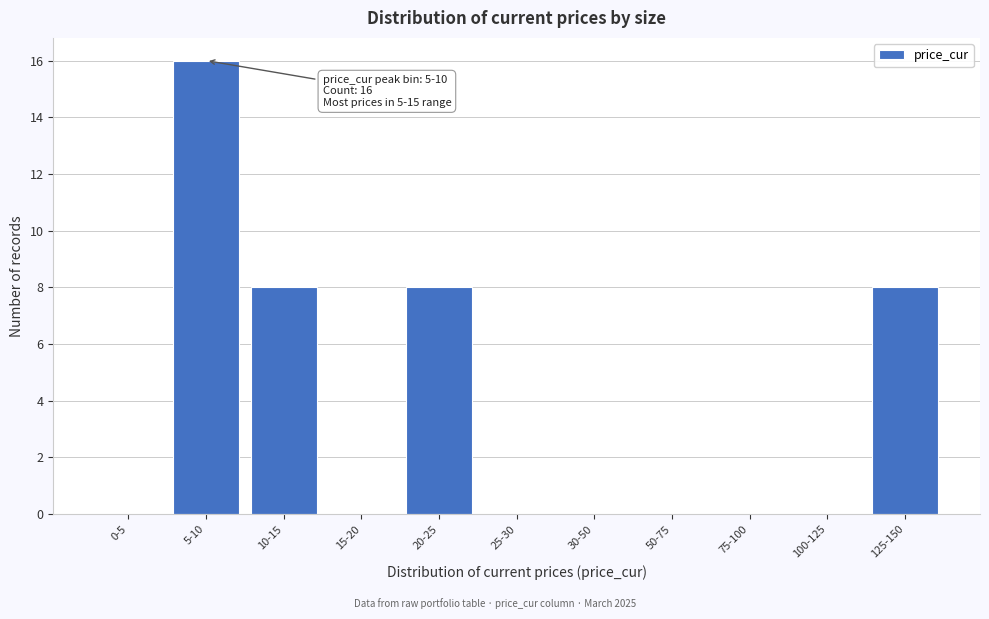

Reading left to right, what are all the values shown in this chart?

0-5=0	5-10=16	10-15=8	15-20=0	20-25=8	25-30=0	30-50=0	50-75=0	75-100=0	100-125=0	125-150=8